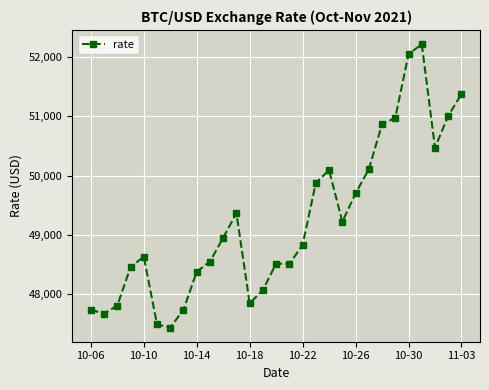

True or false: the data has more than 0 interior local peaks.

True